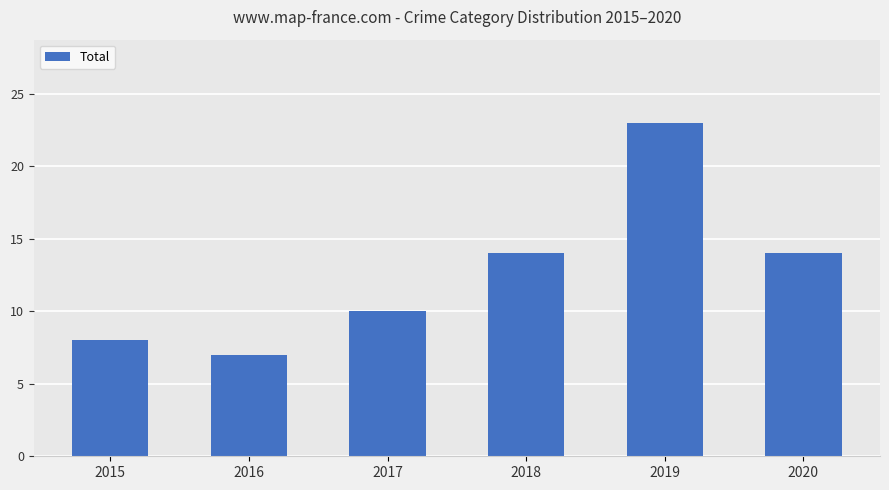

What is the sum of the values at 2019 and 2015?

31